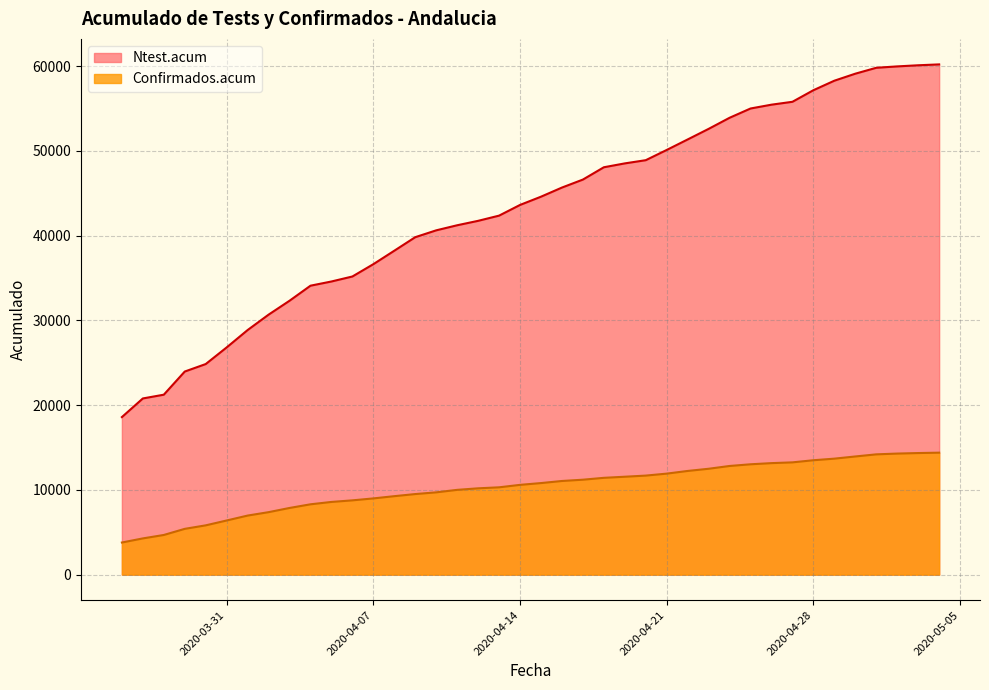

List the labels in order of value, largest first.

1, 0